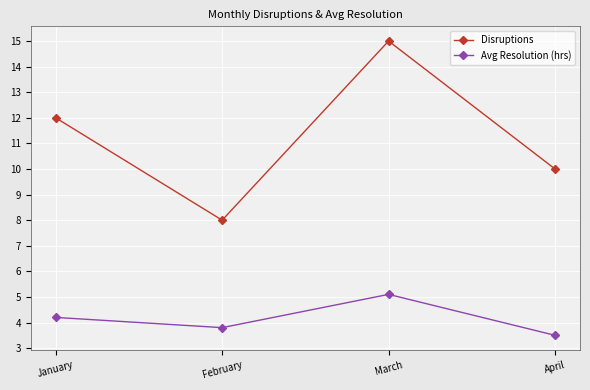

Does the chart display data point markers on the line(s)?

Yes